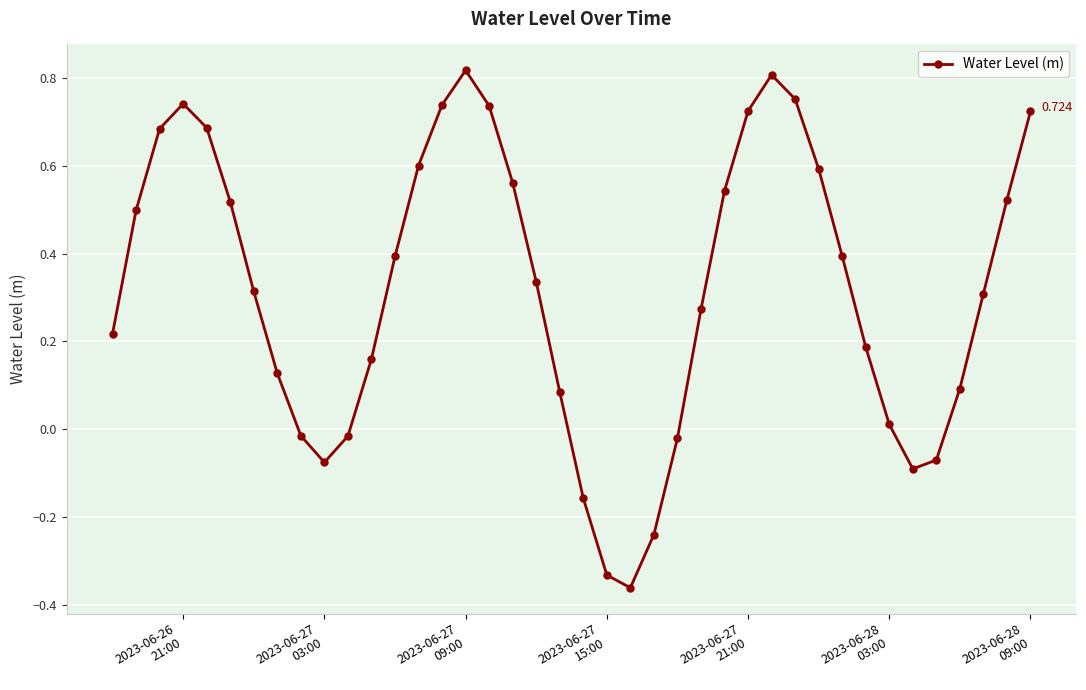

True or false: the data has more than 2 interior local peaks.

True